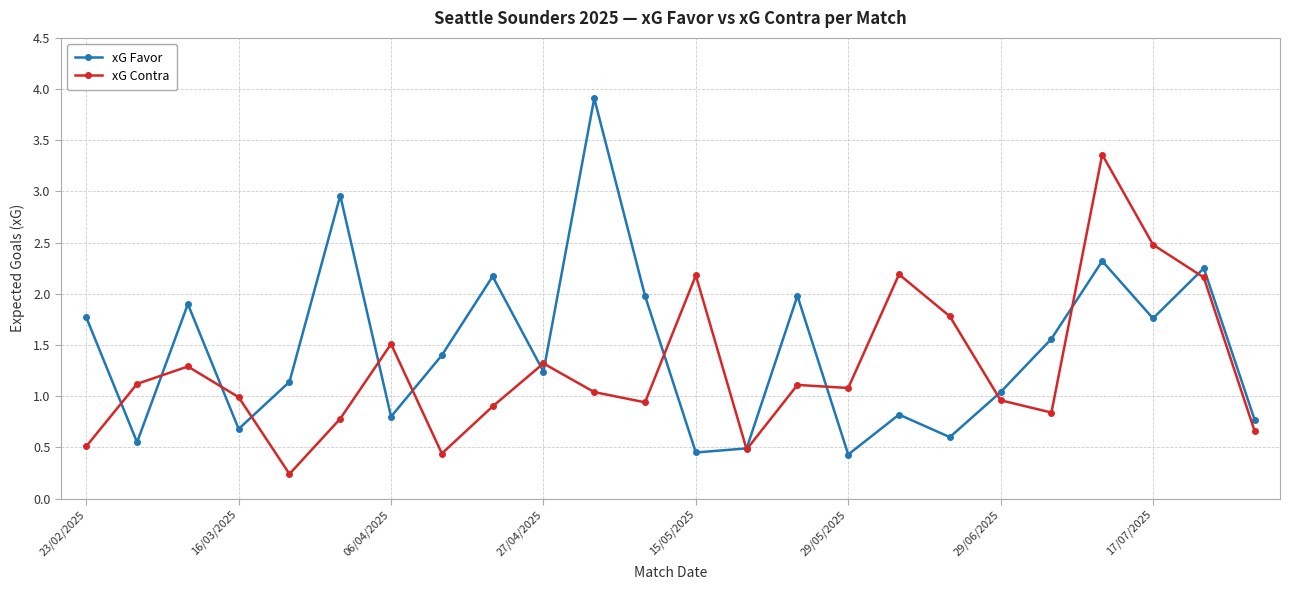

At how many categories does at least one series exceed 0?

24